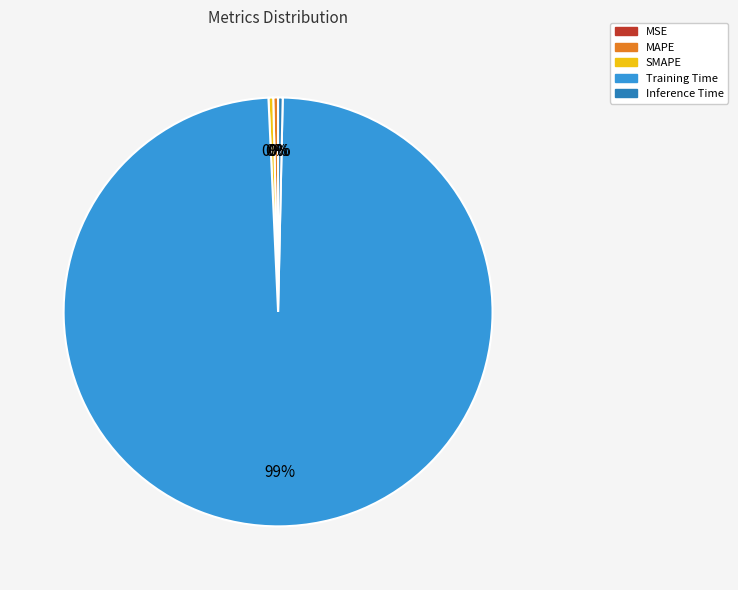

Does Training Time represent more than half of the total?

Yes